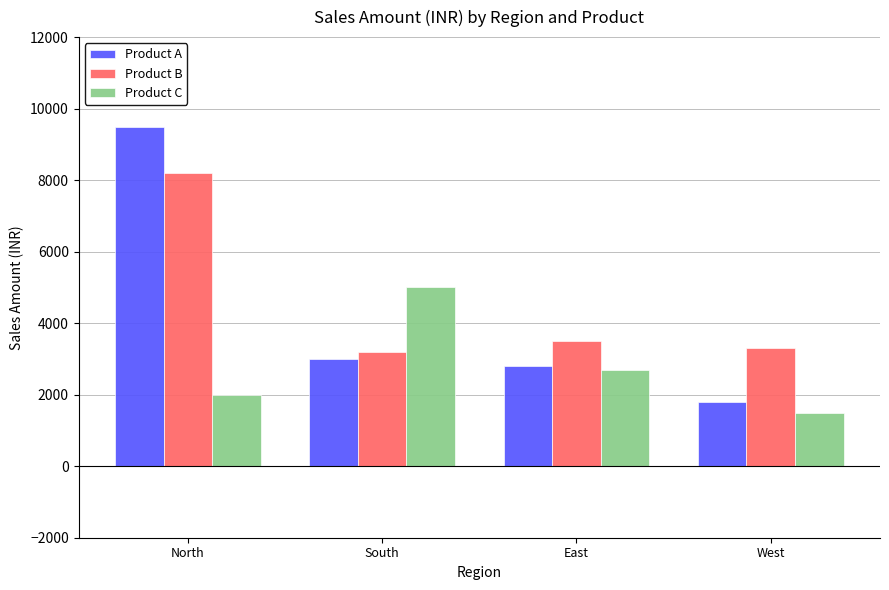

At how many categories does at least one series exceed 4239?

2